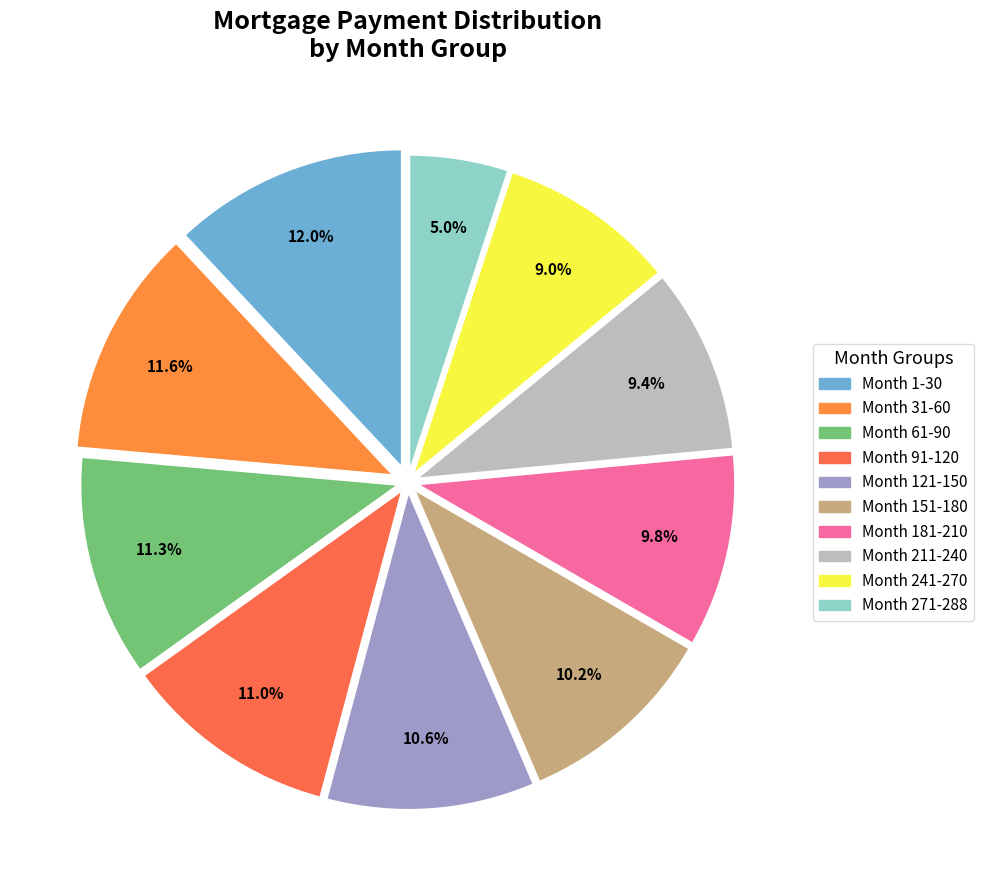

Does any single category account for the majority?

No